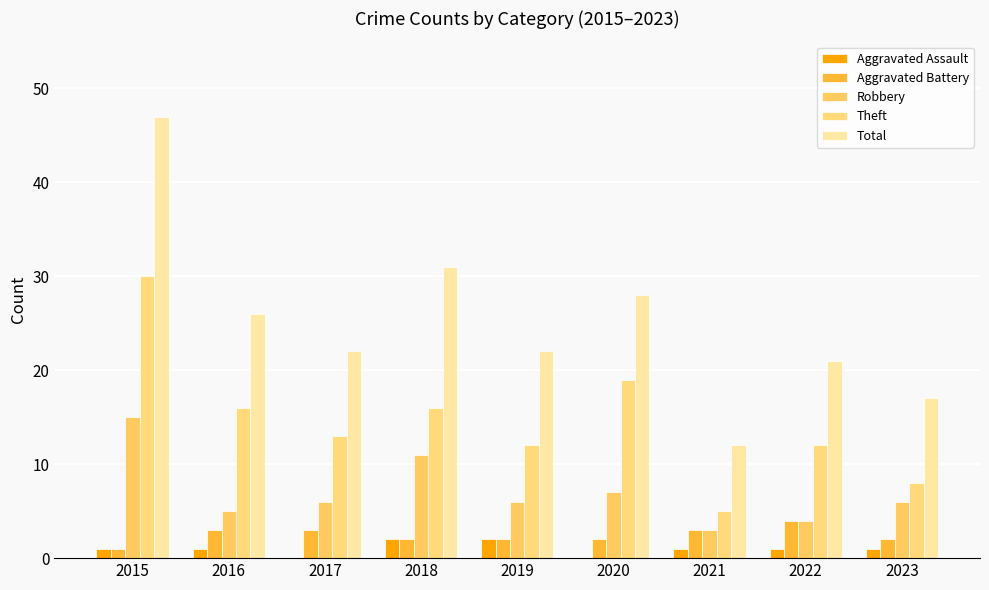

What value does the Aggravated Battery series have at 2017?

3